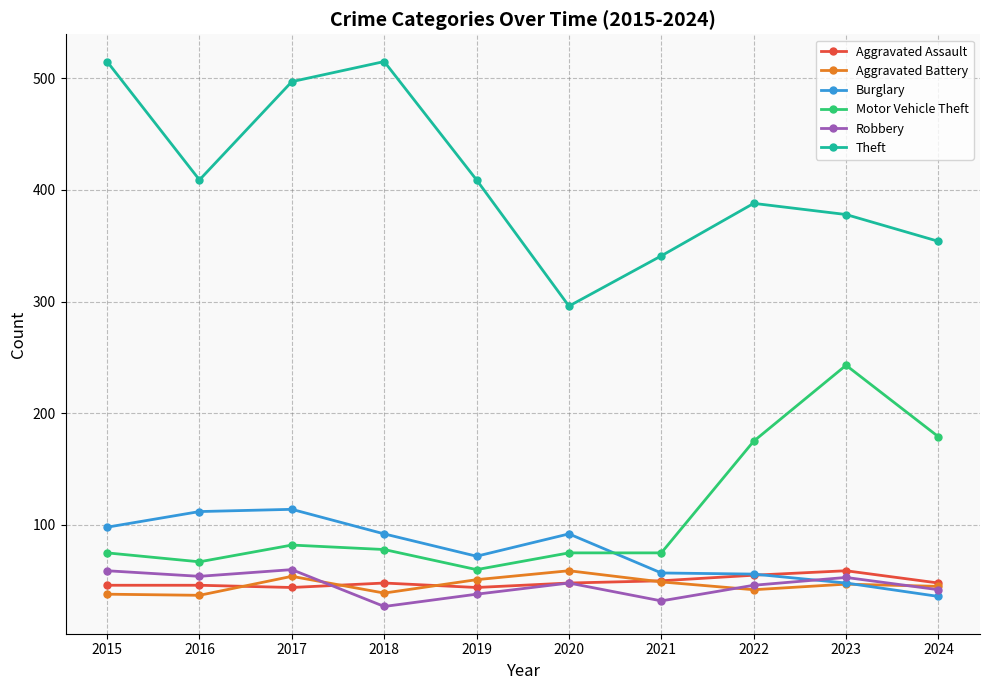

After their last crossing, which series has the higher values: Robbery or Aggravated Assault?

Aggravated Assault